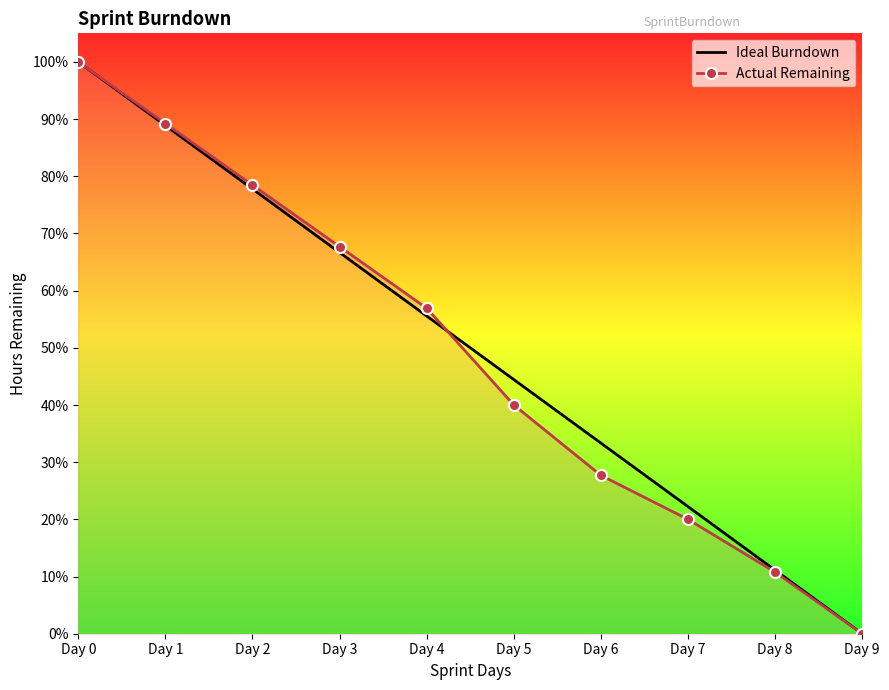

How many distinct data groups are displayed?

2